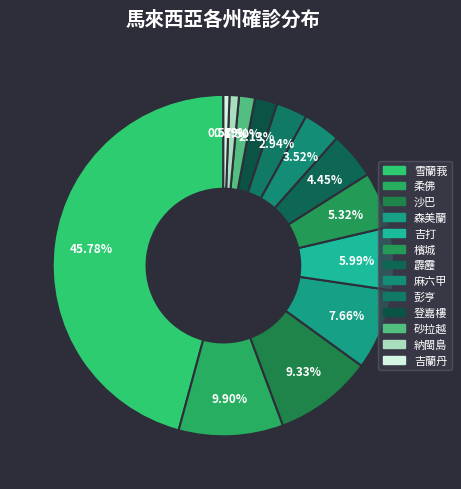

Approximately how many times larger is the value at 柔佛 compared to 砂拉越?

6.6